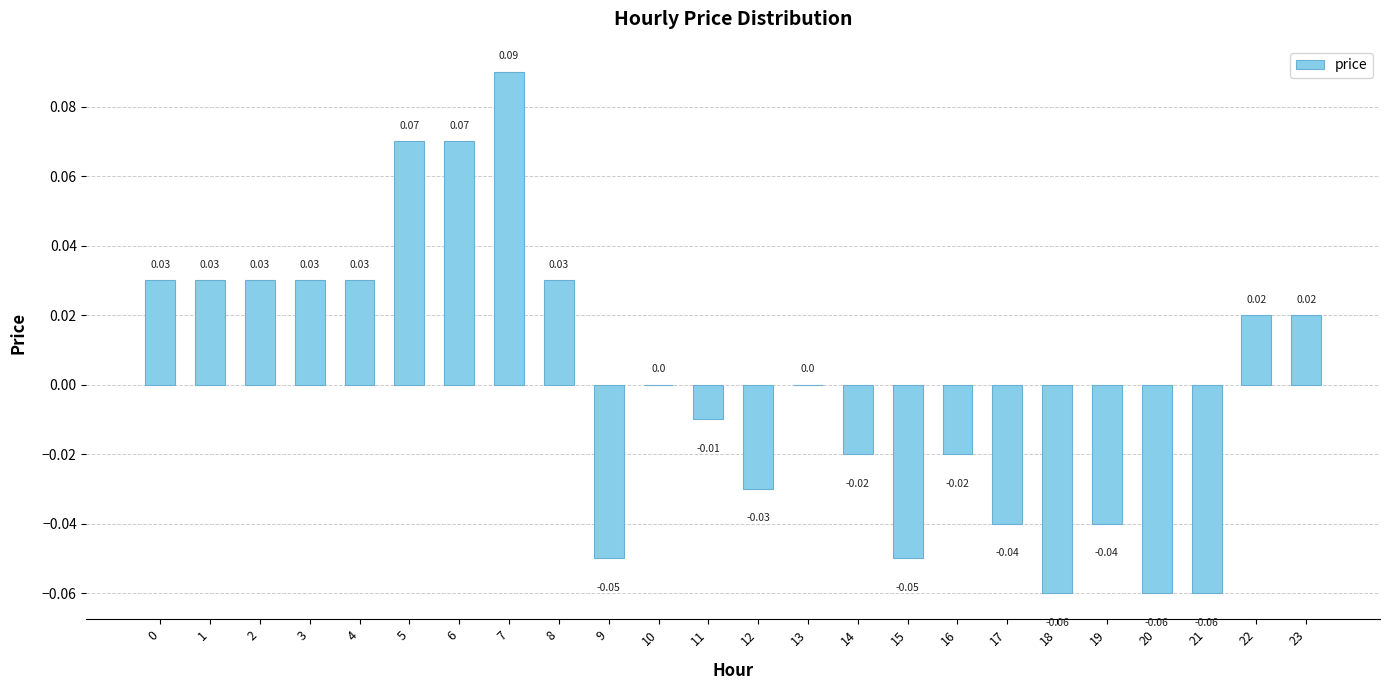

True or false: the data shows 0.0 at 13.

True